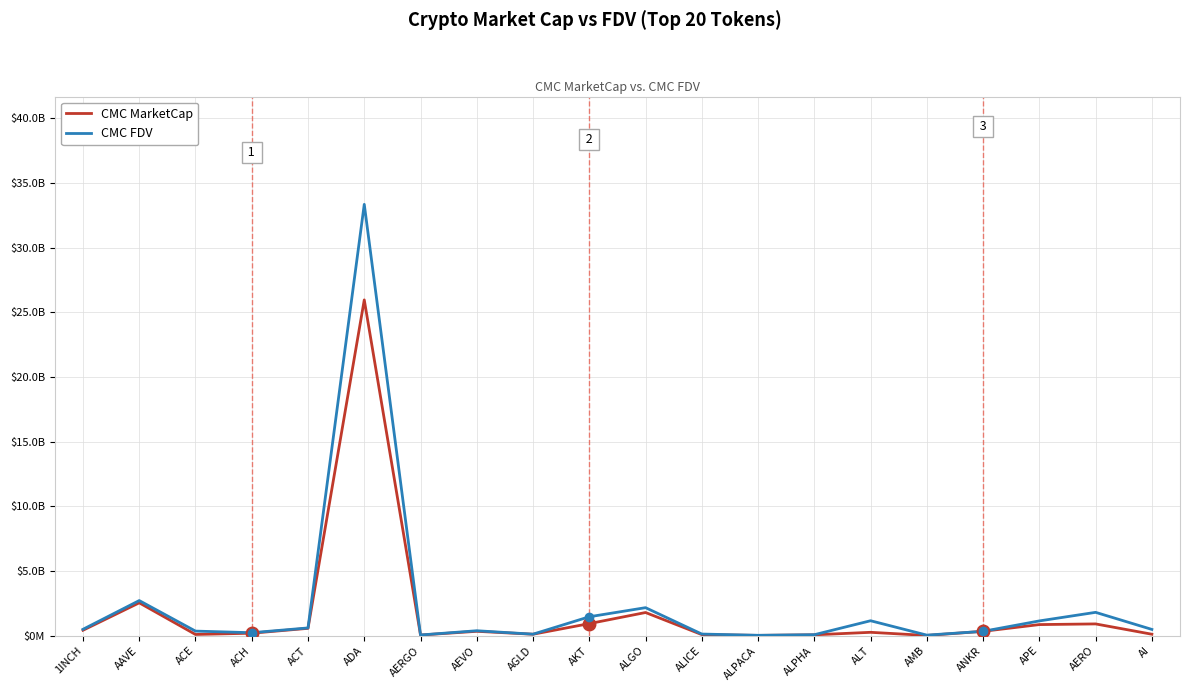

What are all the series names shown in the legend?

CMC MarketCap, CMC FDV